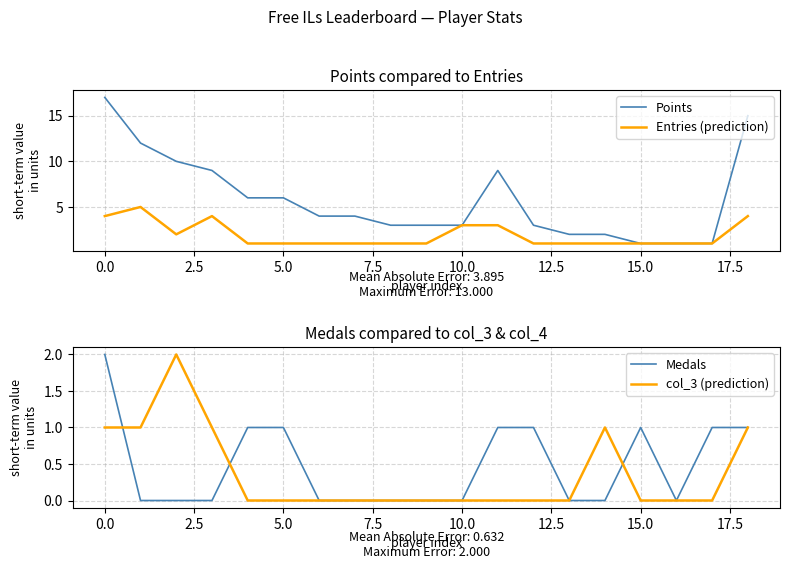

Between 10 and 16, which is larger?

10